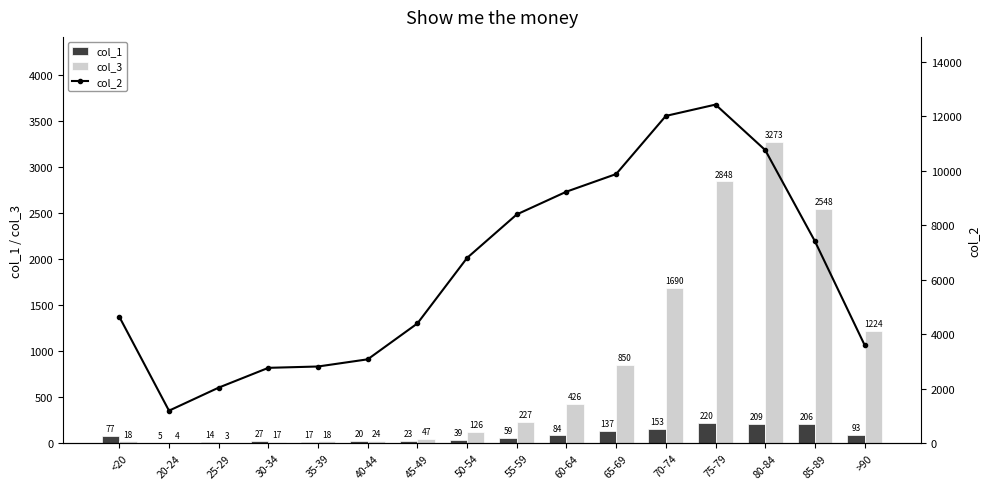

How many values in the col_3 series exceed 227?

7